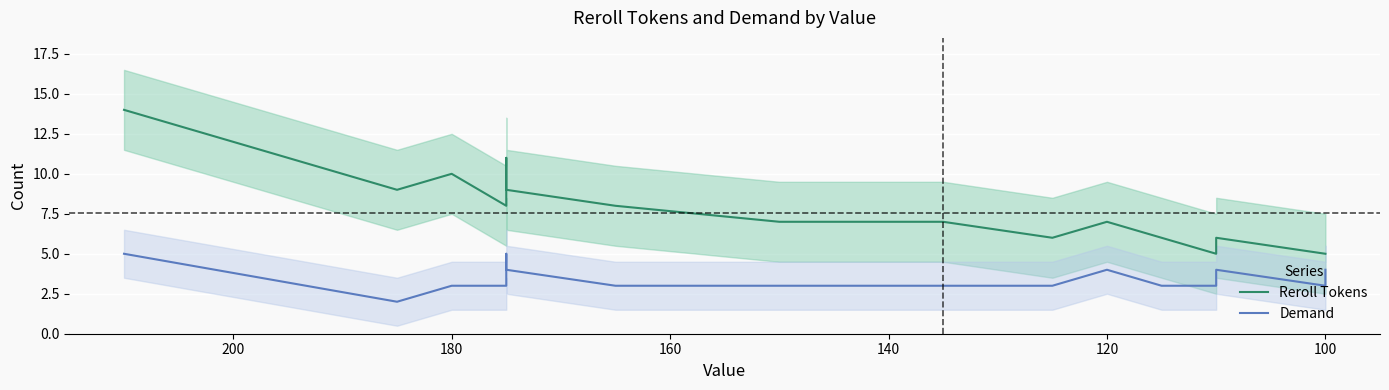

True or false: Reroll Tokens and Demand cross at least once.

False